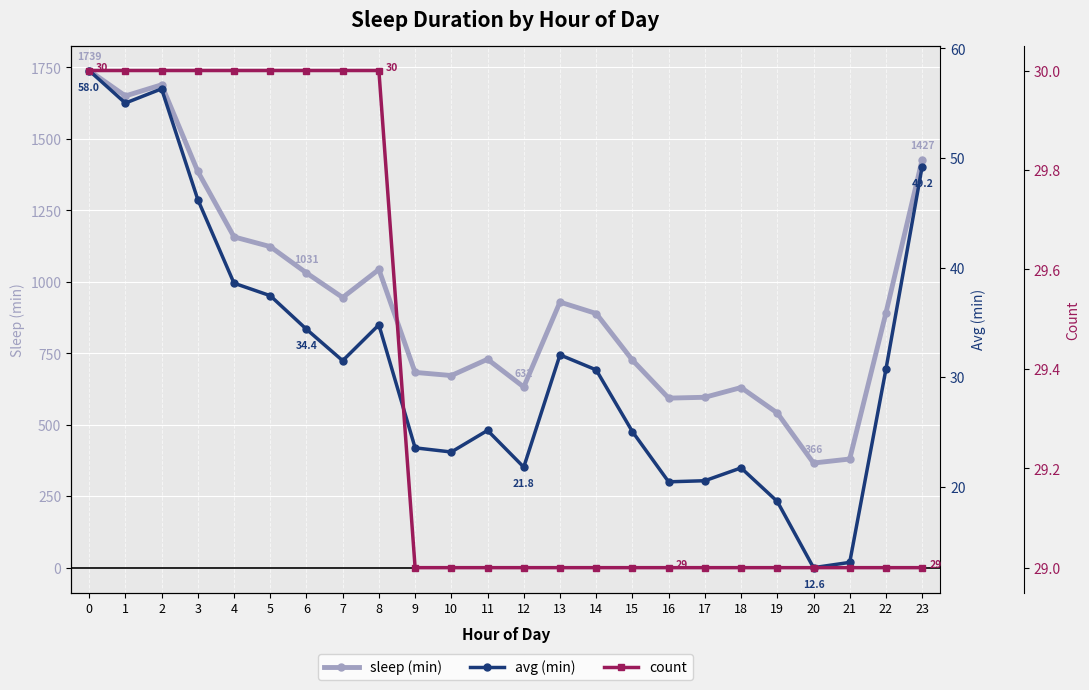

True or false: avg (min) and sleep (min) cross at least once.

False